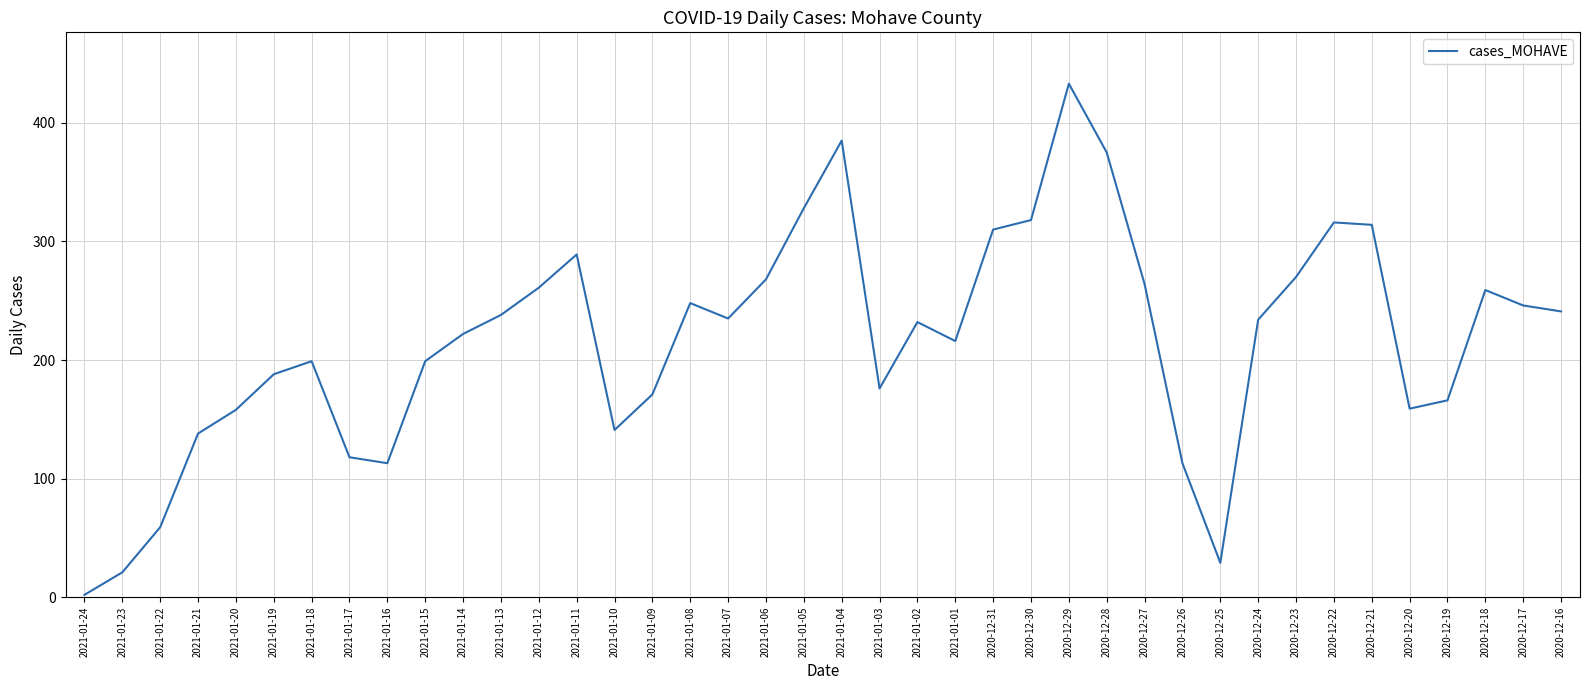

What position from the right is 2020-12-28?

13